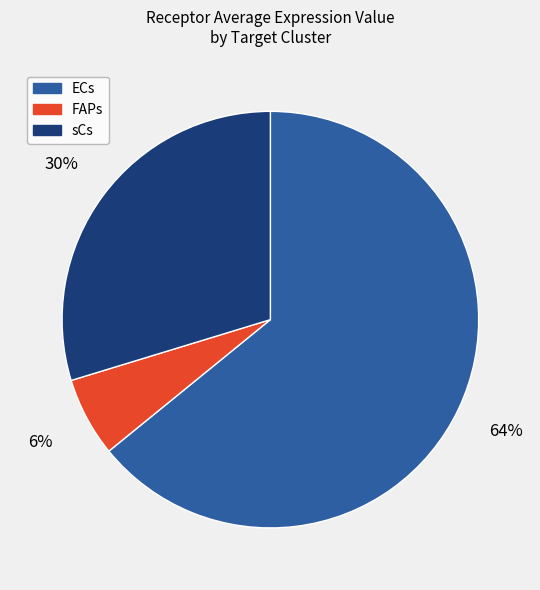

Which slice represents more than half of the pie?

ECs